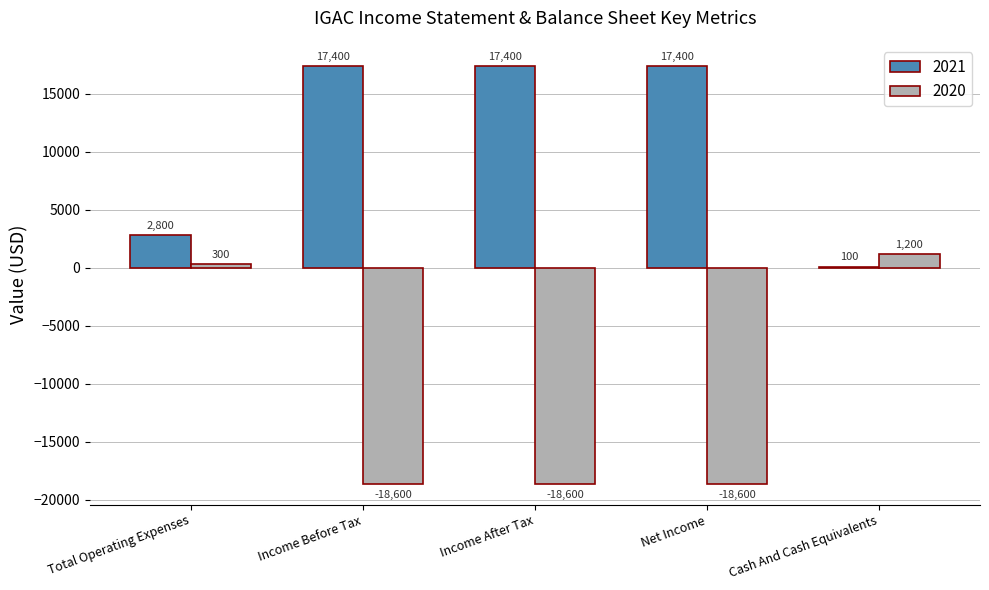

Is the value of 2021 at Net Income greater than the value of 2020 at Income Before Tax?

Yes